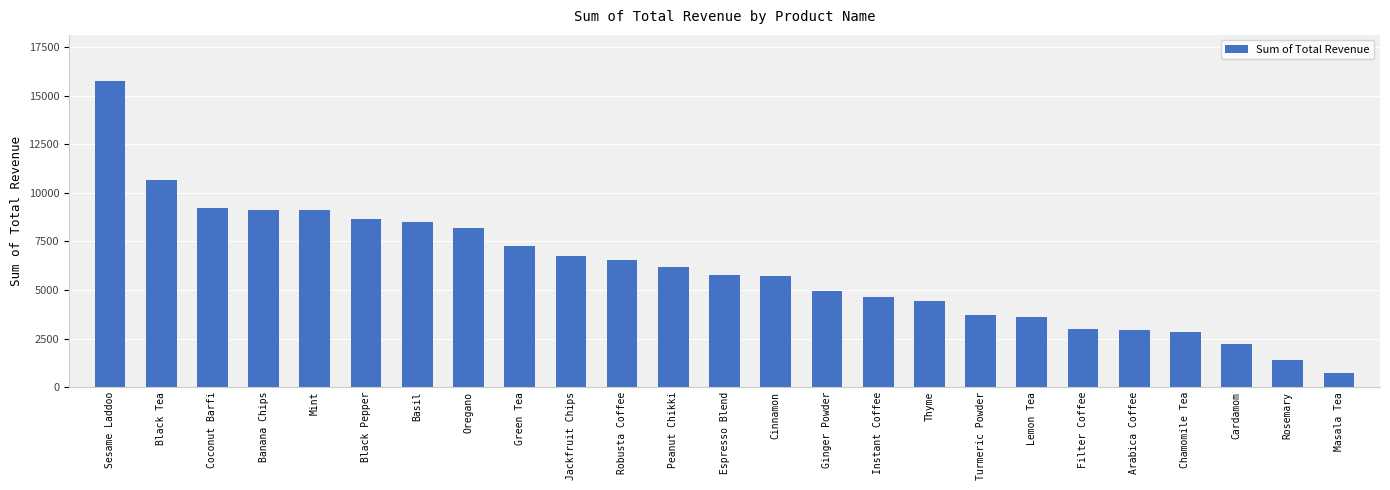

What is the approximate value at Instant Coffee, to the nearest 100?

4600